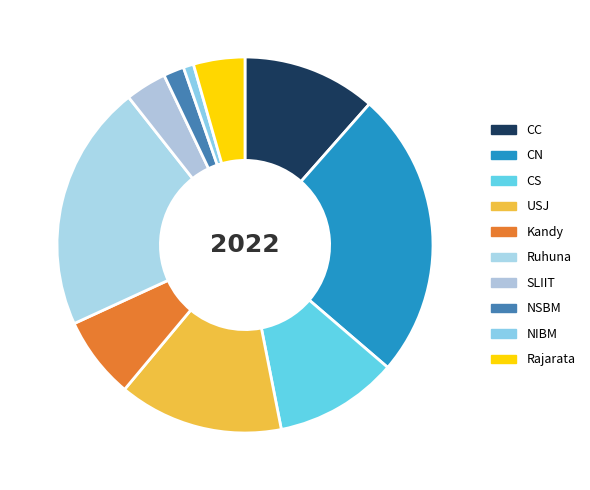

Combined, what portion of the pie is USJ and SLIIT?

17.7%